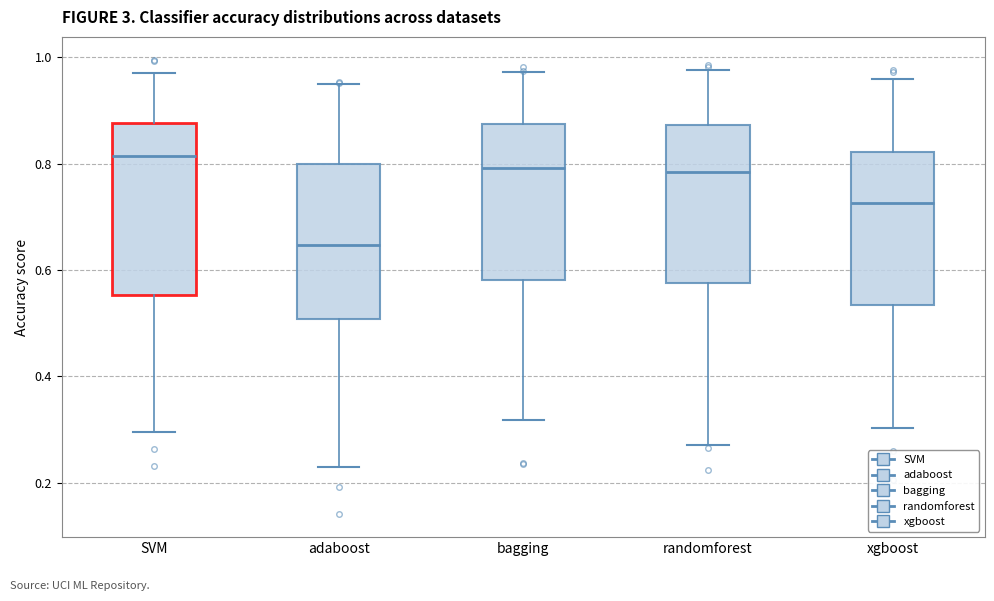

Reading left to right, read every box against the y-axis: the position of its median line, the range the box covers, and the ends of its whiskers. The values are not printed on the chart, so give them approximately, as read against the axis.

SVM: median 0.82, box 0.56 to 0.88, whiskers 0.30 to 0.98
adaboost: median 0.64, box 0.50 to 0.80, whiskers 0.22 to 0.96
bagging: median 0.80, box 0.58 to 0.88, whiskers 0.32 to 0.98
randomforest: median 0.78, box 0.58 to 0.88, whiskers 0.28 to 0.98
xgboost: median 0.72, box 0.54 to 0.82, whiskers 0.30 to 0.96